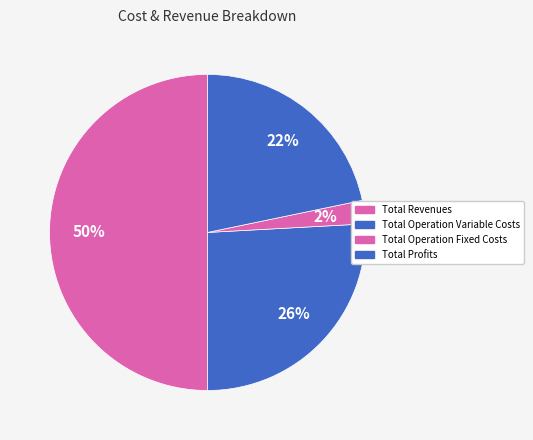

What is the smallest slice in the pie chart?

Total Operation Fixed Costs